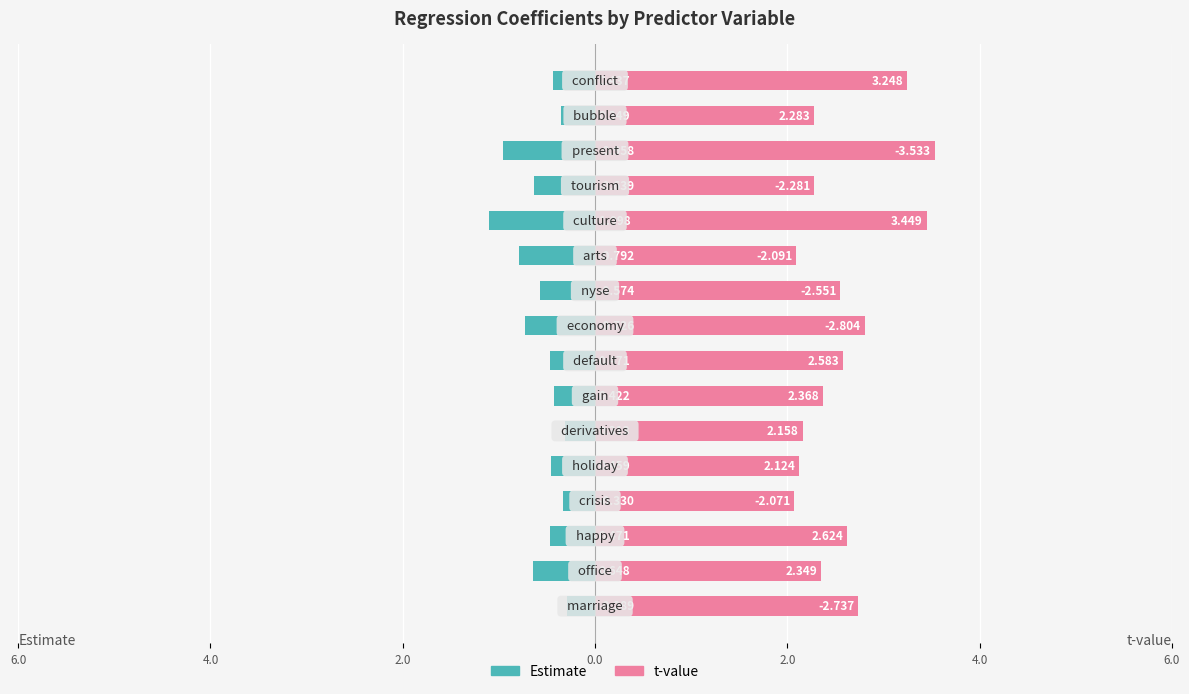

Which series has the largest range (max minus min)?

t-value